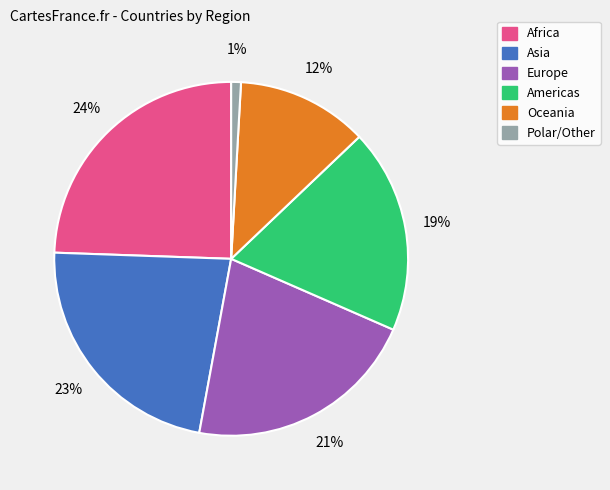

Does any single category account for the majority?

No